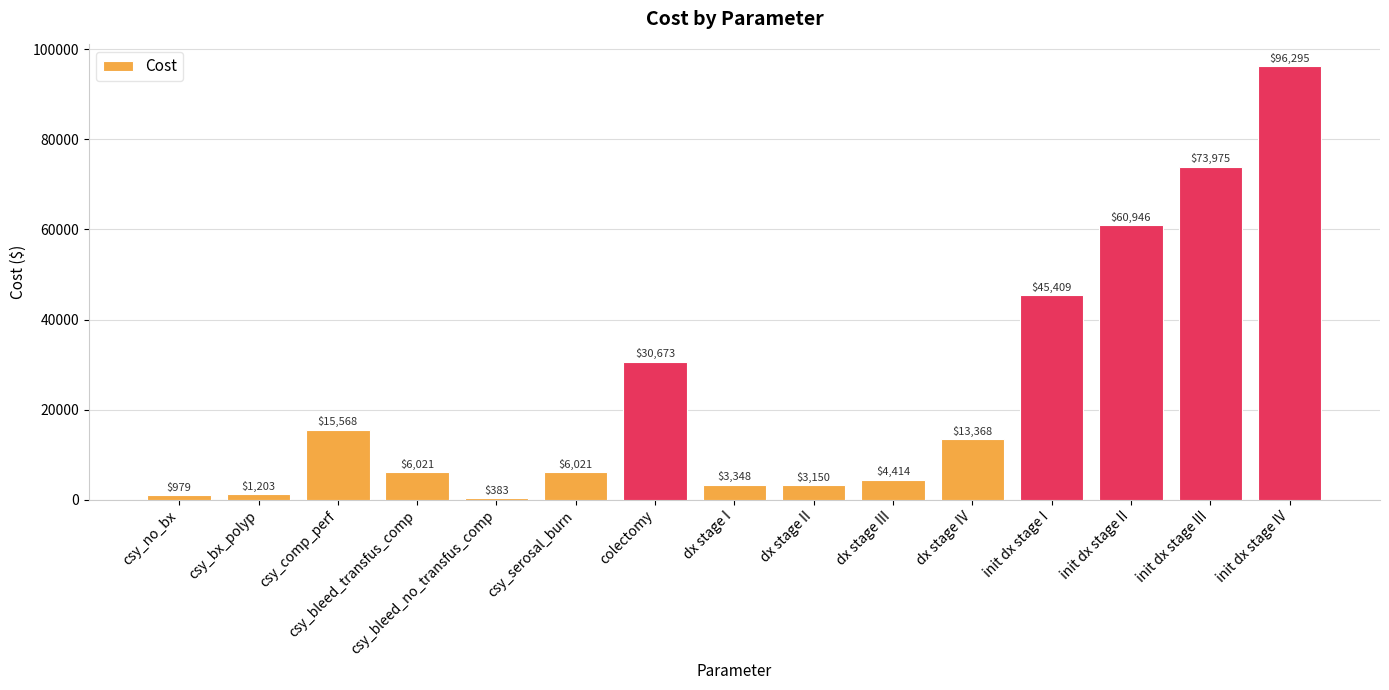

Does the chart contain stacked bars?

No